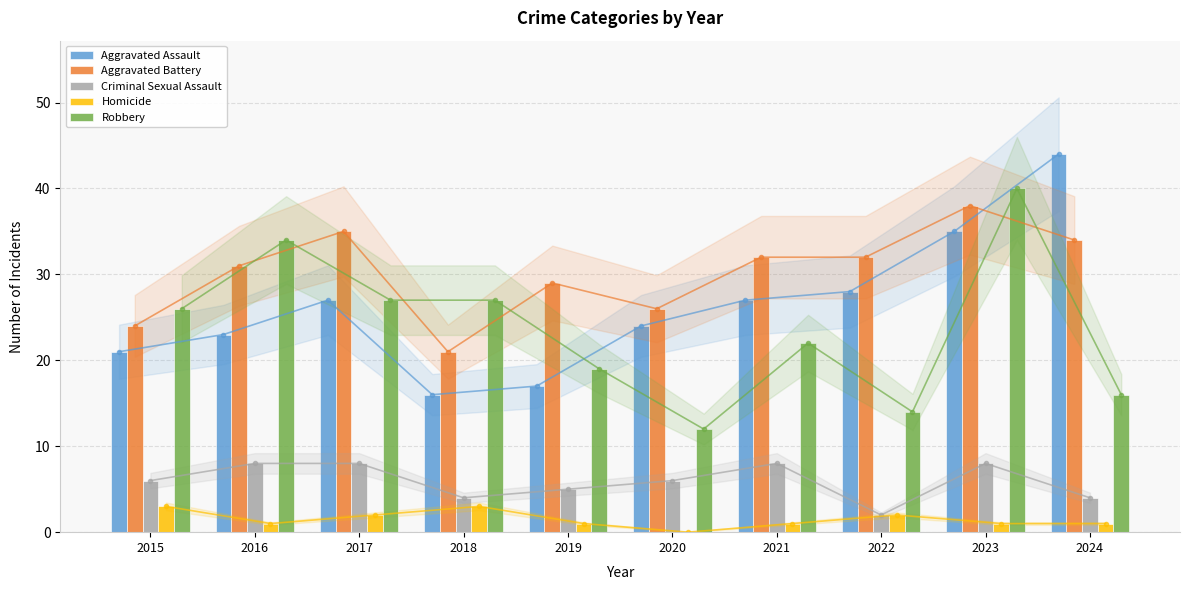

The value of Criminal Sexual Assault at 2018 is 4. True or false?

True